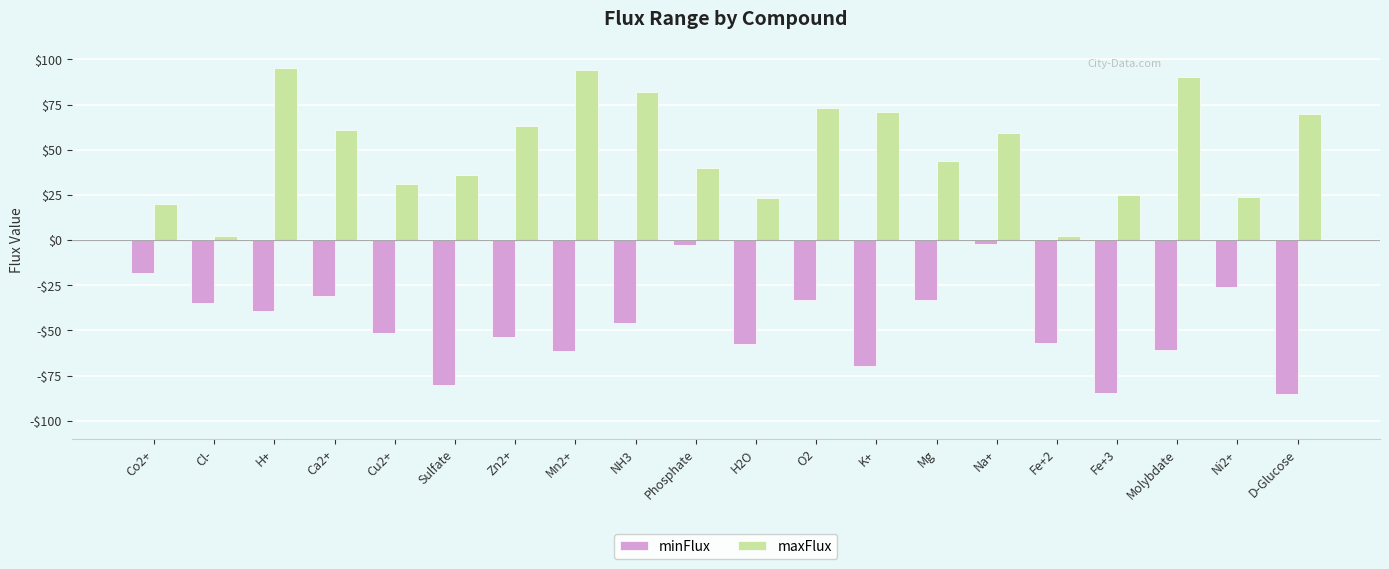

Are the bars grouped side by side (vs. stacked)?

Yes